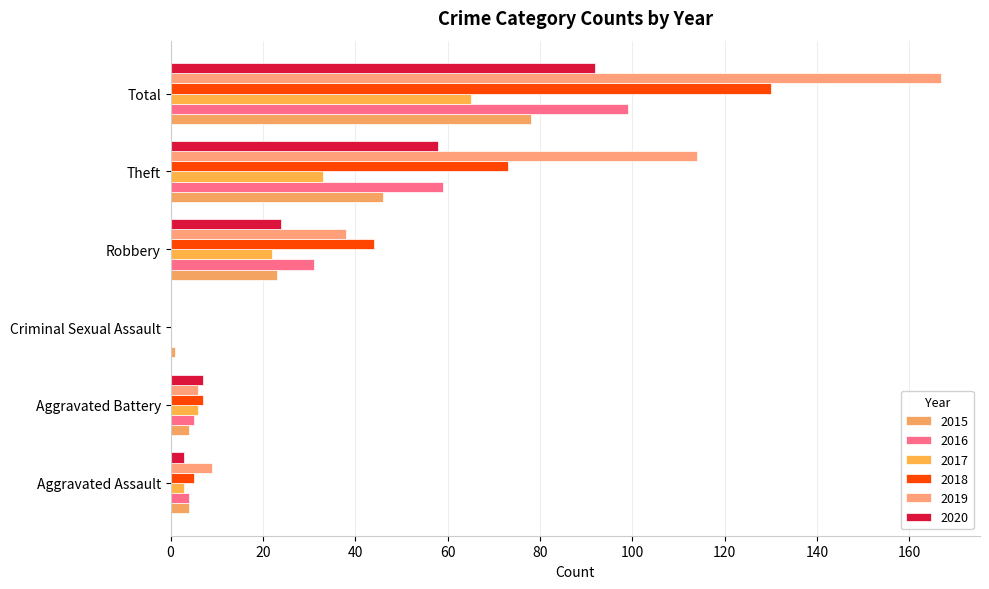

Is the value of 2018 at Total greater than the value of 2016 at Total?

Yes